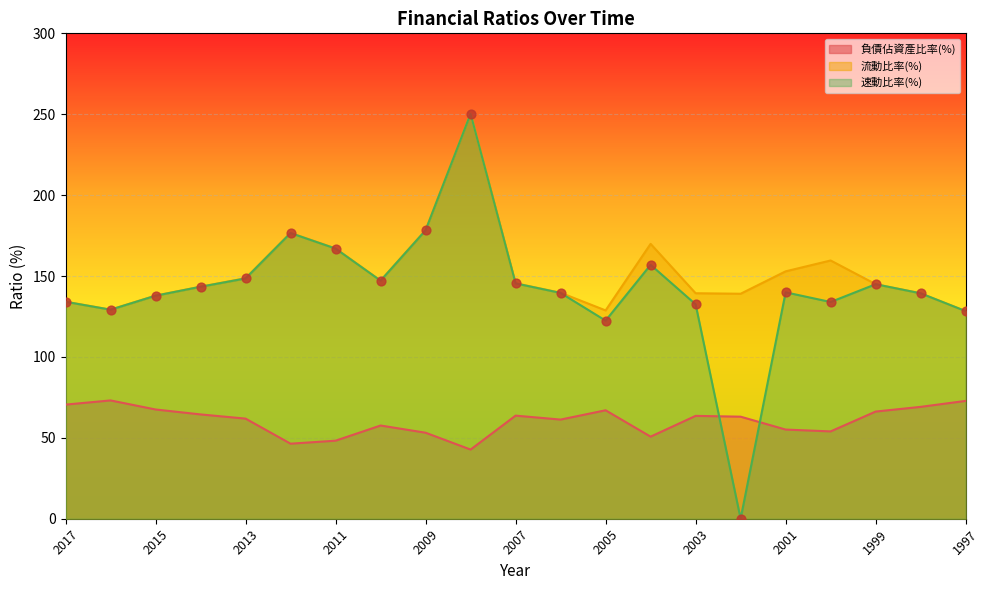

What is the total value across all series at 1998?

347.8